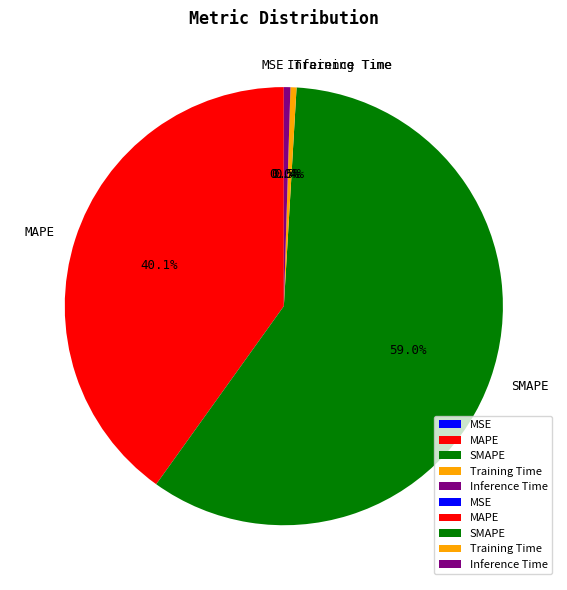

Which slice is the largest?

SMAPE